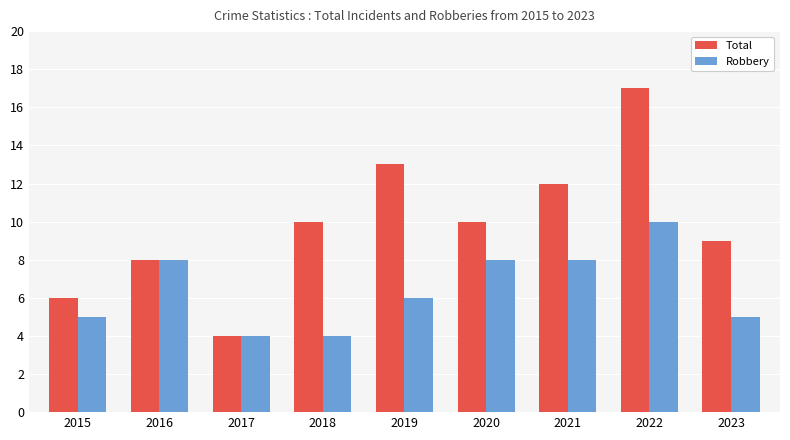

How many distinct data groups are displayed?

2